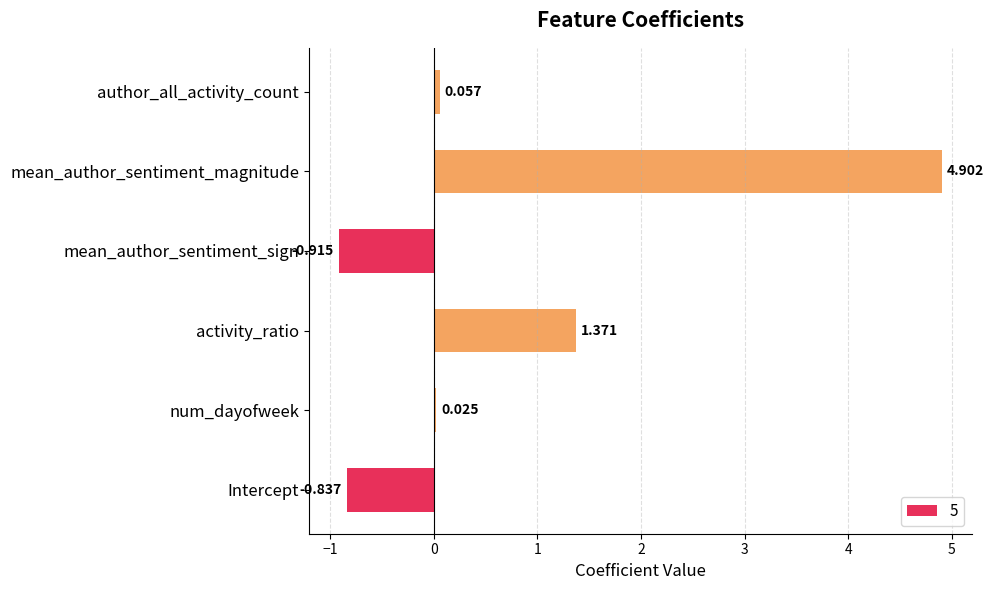

Between Intercept and activity_ratio, which is larger?

activity_ratio